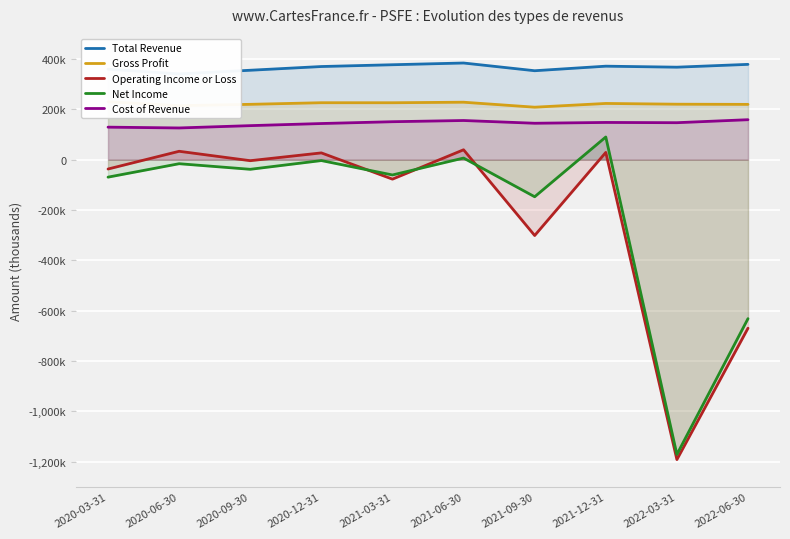

True or false: Gross Profit and Total Revenue intersect in this chart.

False